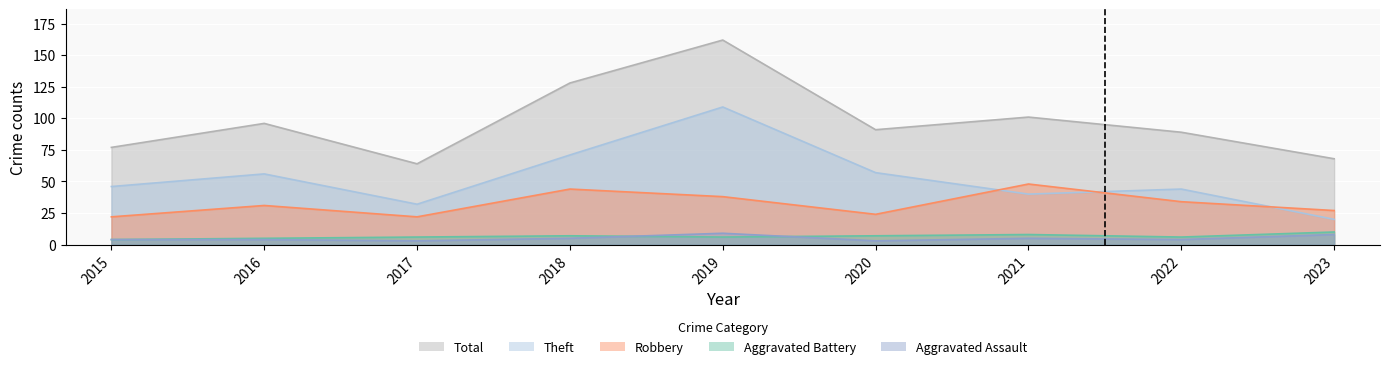

How many values in the Aggravated Battery series exceed 6?

4